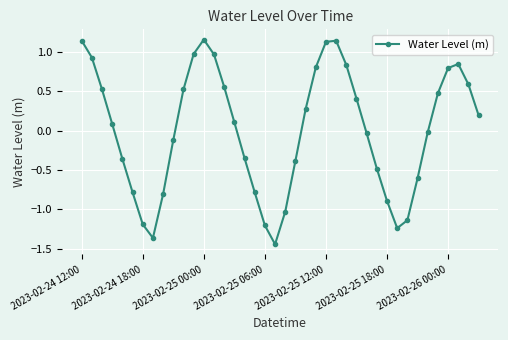

How many categories are shown in the chart?

40